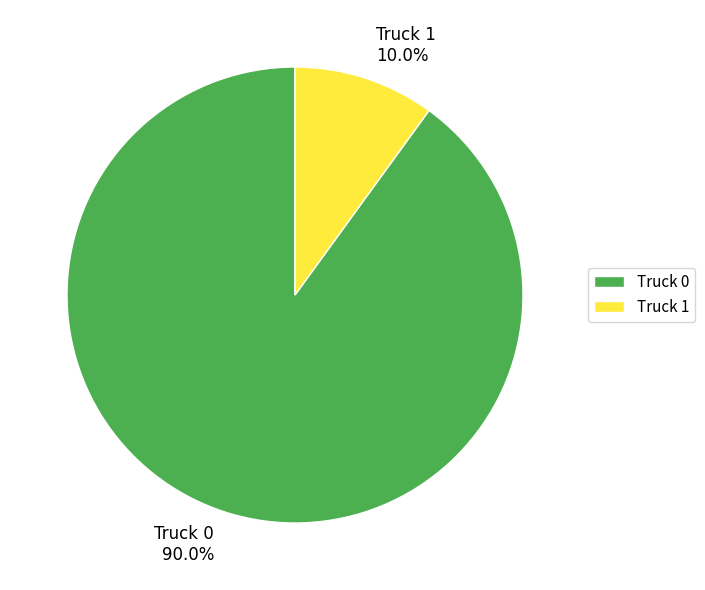

Which has a higher value, Truck 0 or Truck 1?

Truck 0